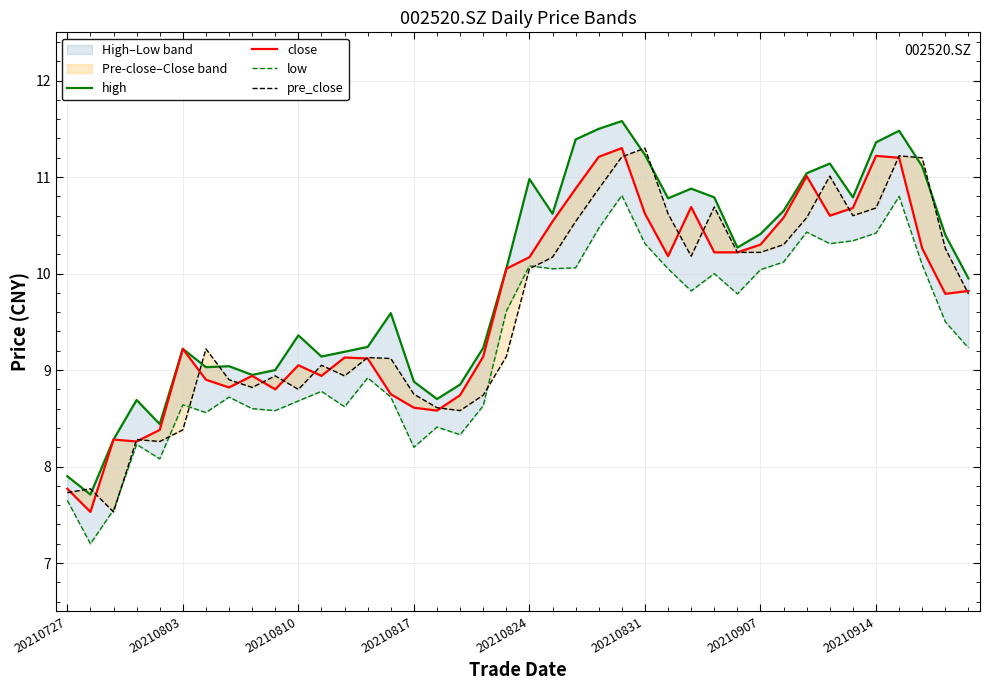

Does the chart display data point markers on the line(s)?

No